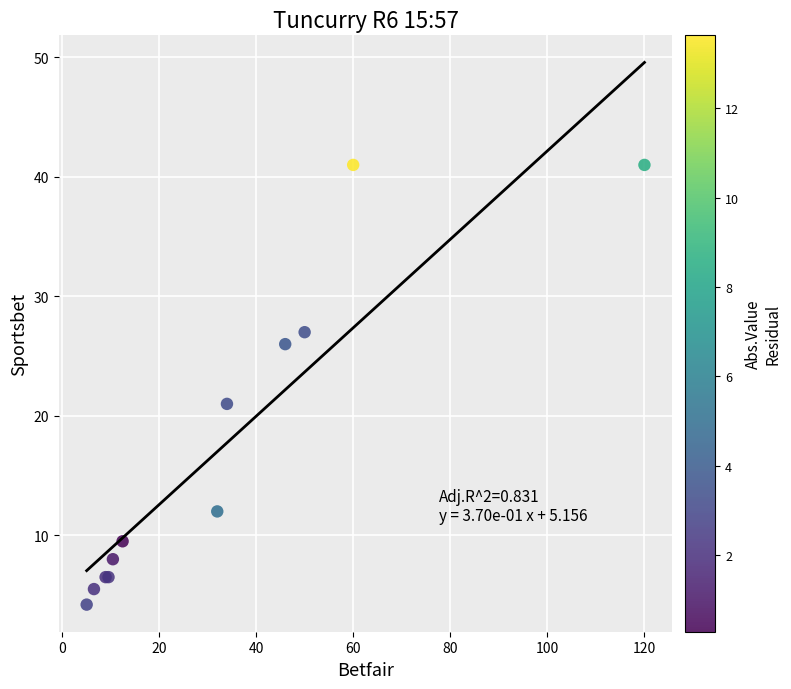

What Y value in the scatter plot is closest to 22?

21.0